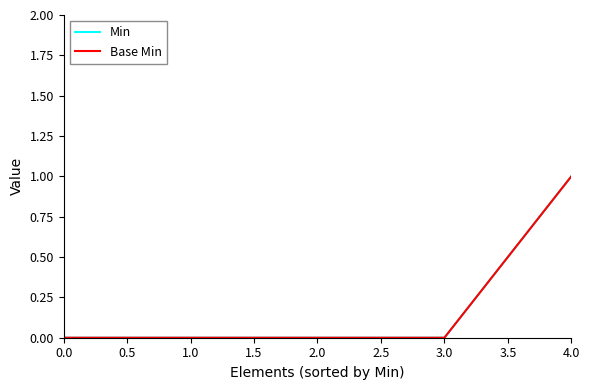

True or false: Base Min has more than 1 points higher than both neighbors.

False